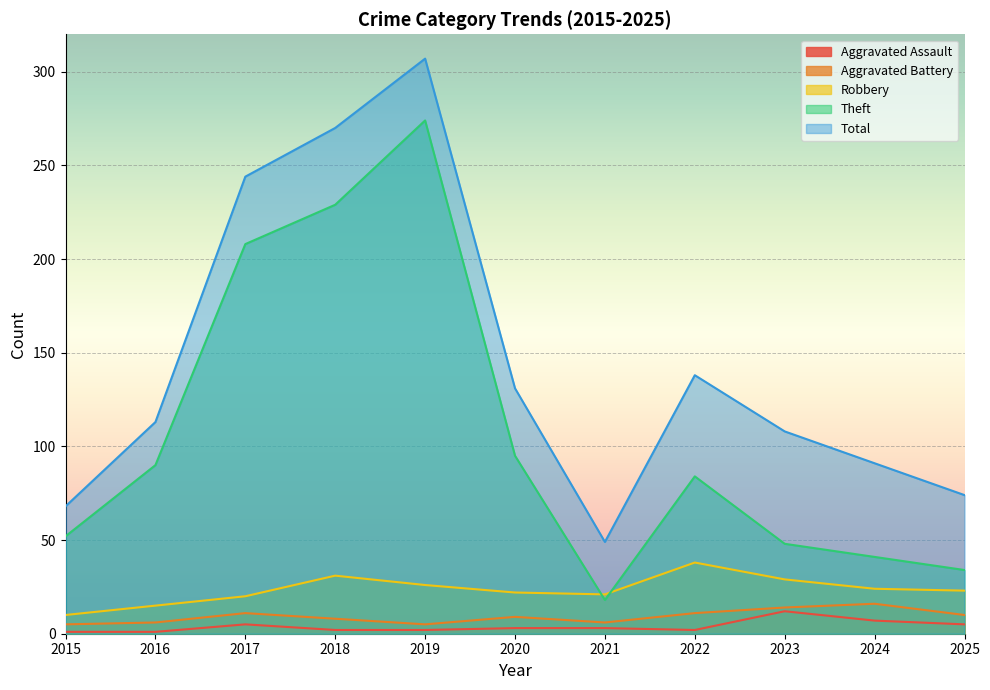

At how many categories does at least one series exceed 257?

2